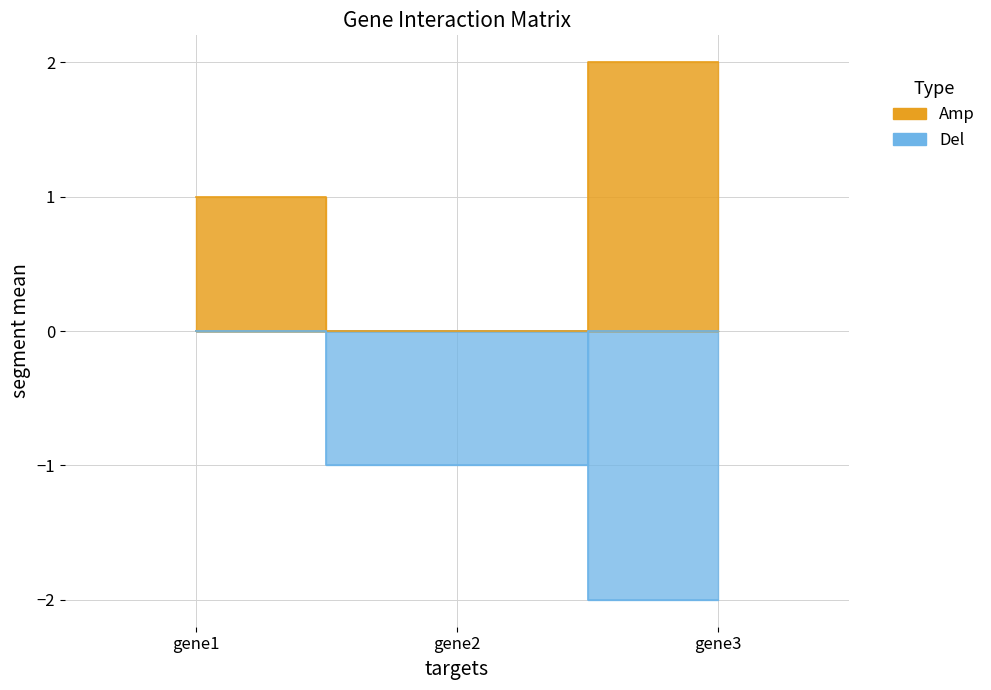

At which category is the sum across all series the highest?

gene1